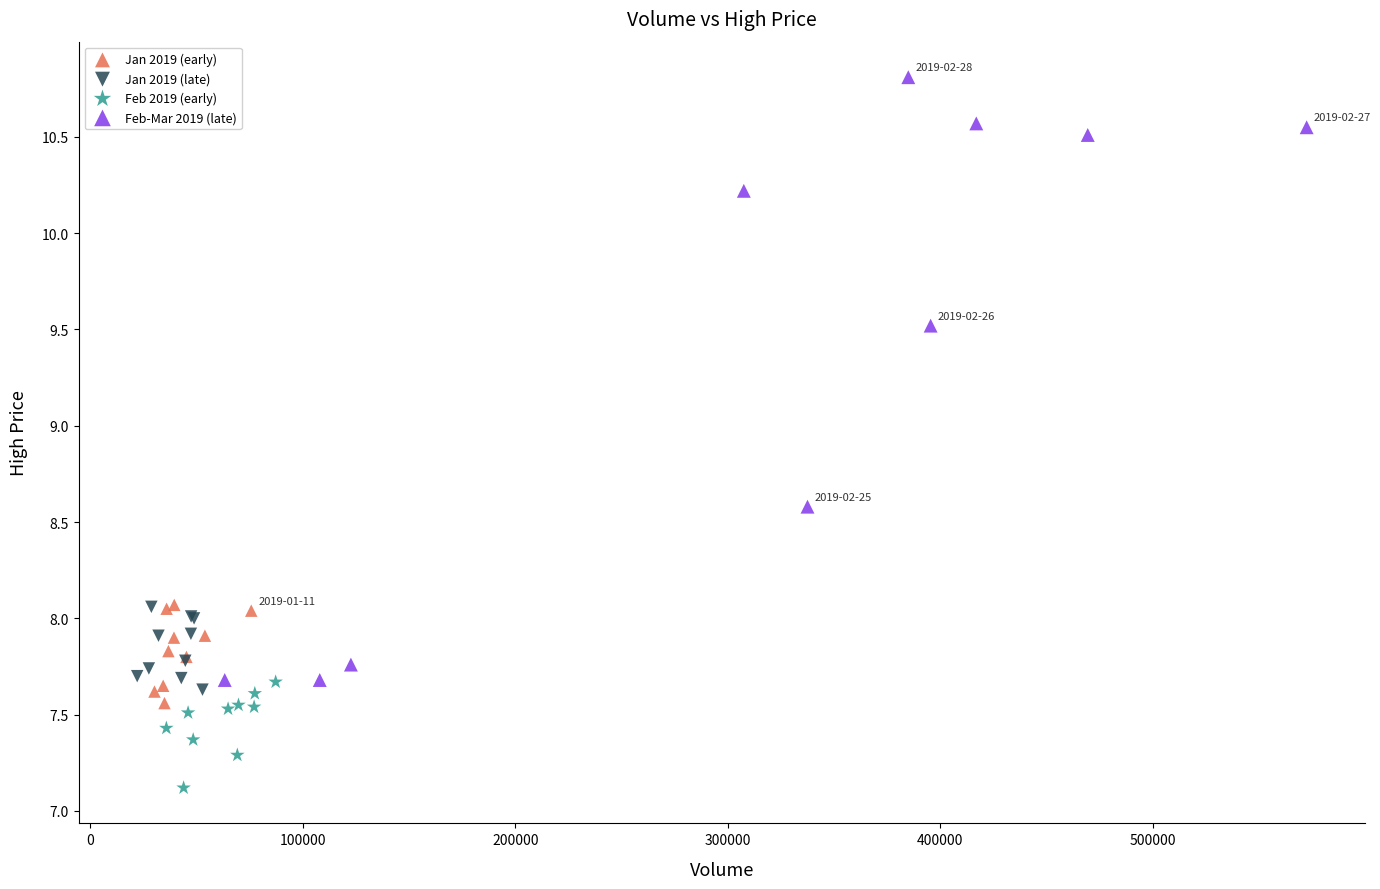

Which series has the widest spread of Y values?

Feb-Mar 2019 (late)